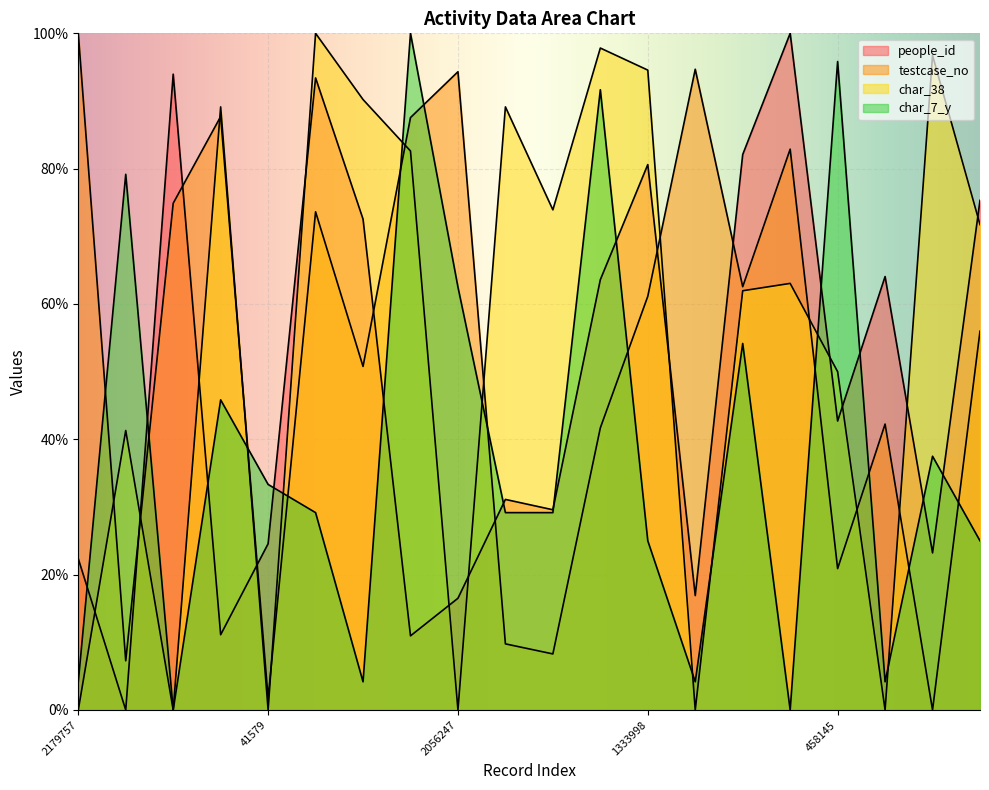

How many data points does each series have?

20